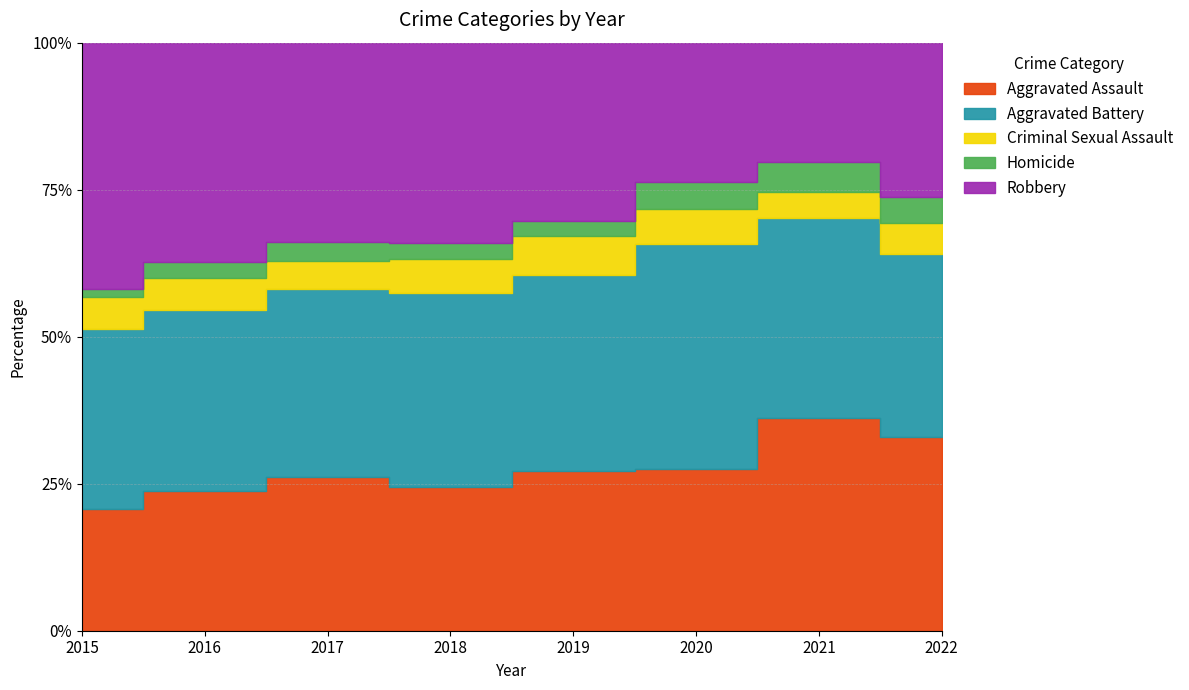

How many intersections are there between Aggravated Battery and Aggravated Assault?

1